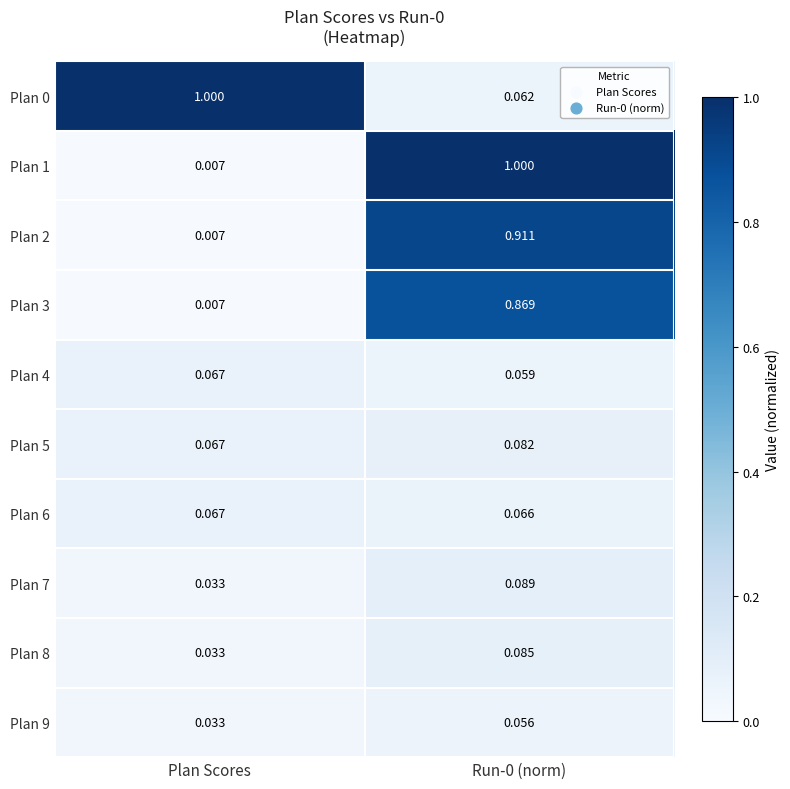

What is the total value across all series at Plan Scores?

1.3